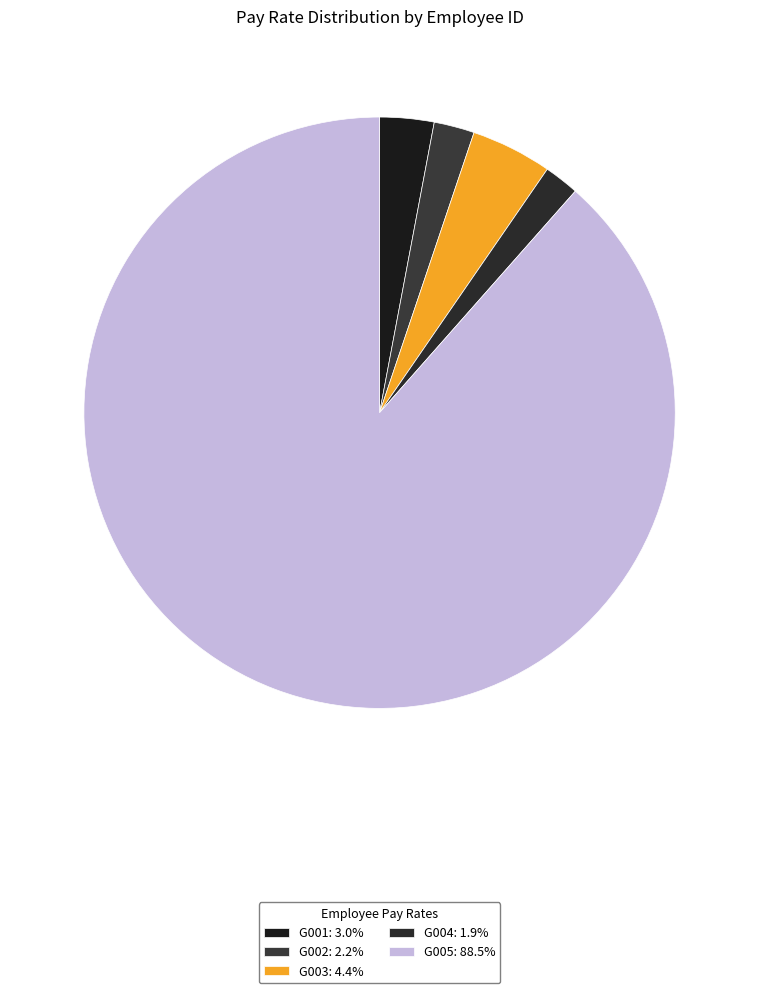

What is the largest slice in the pie chart?

G005